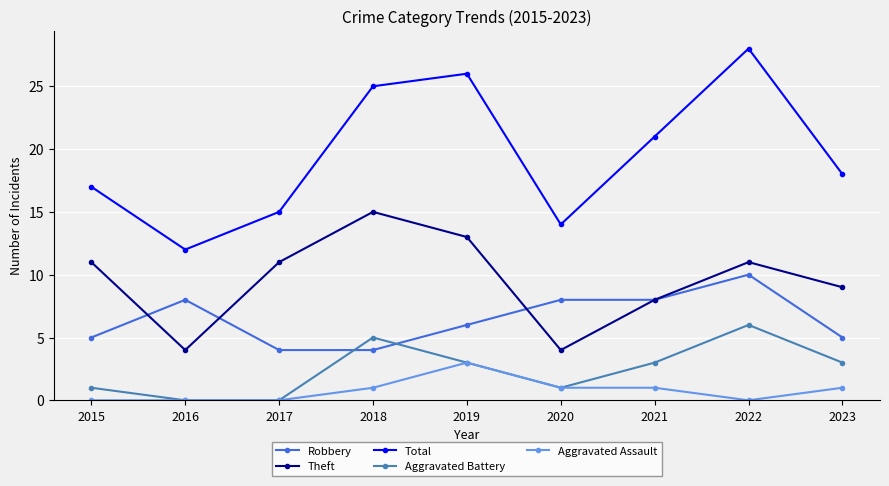

At which category is the sum across all series the highest?

2022